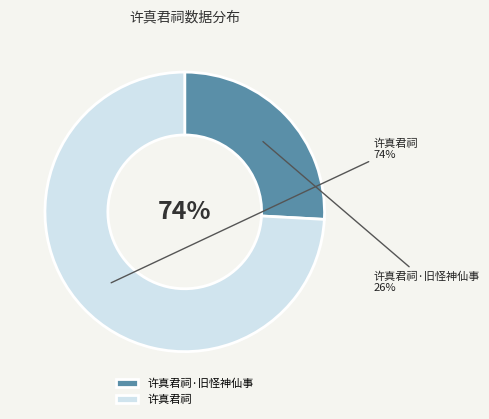

How many slices are in this pie chart?

2